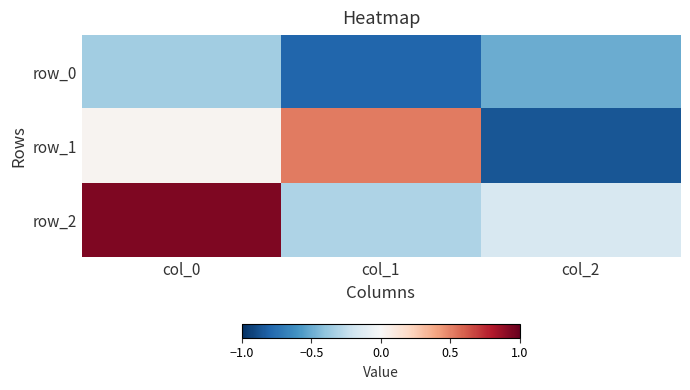

What is the difference between the maximum and minimum values in the row_0 series?

0.4